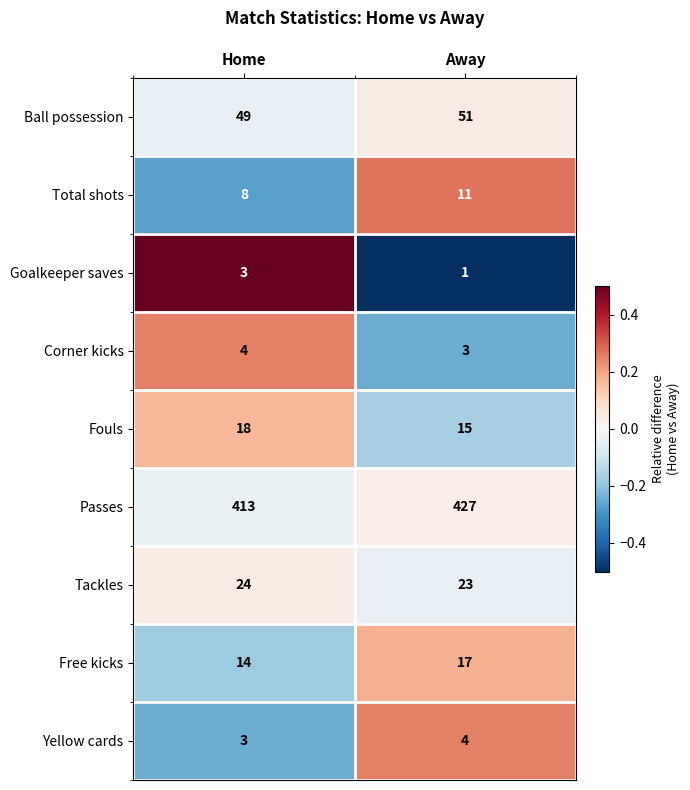

Which series has the largest total across all categories?

Passes